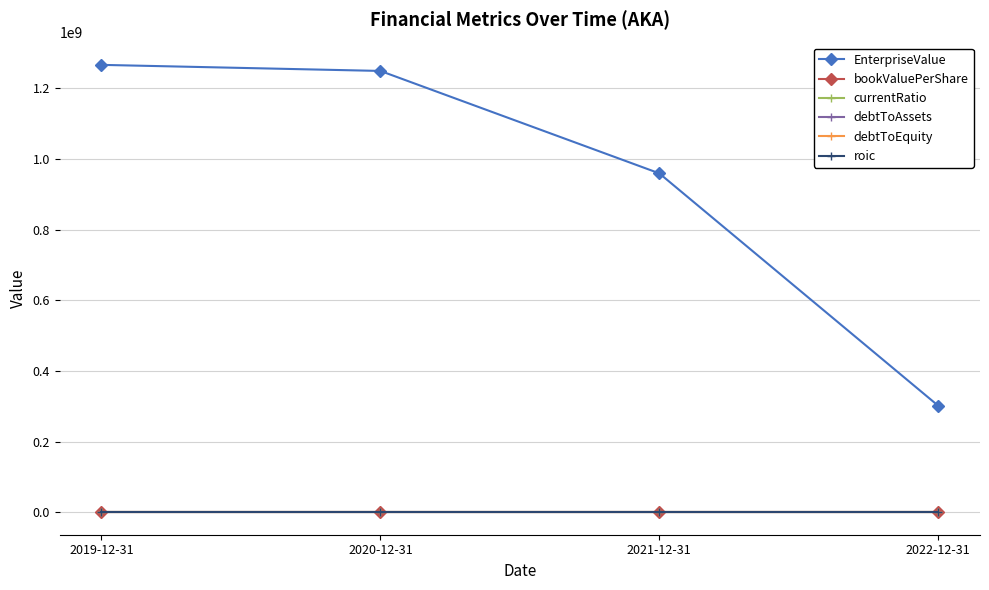

The bookValuePerShare series shows -0.0 at 2019-12-31. True or false?

True